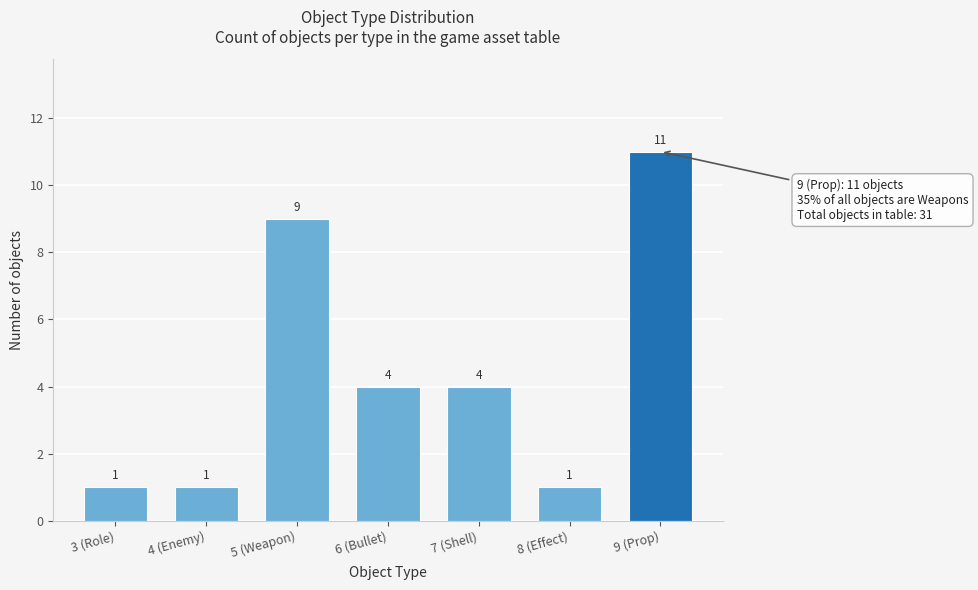

Reading right to left, extract all data points from this chart.

11	1	4	4	9	1	1